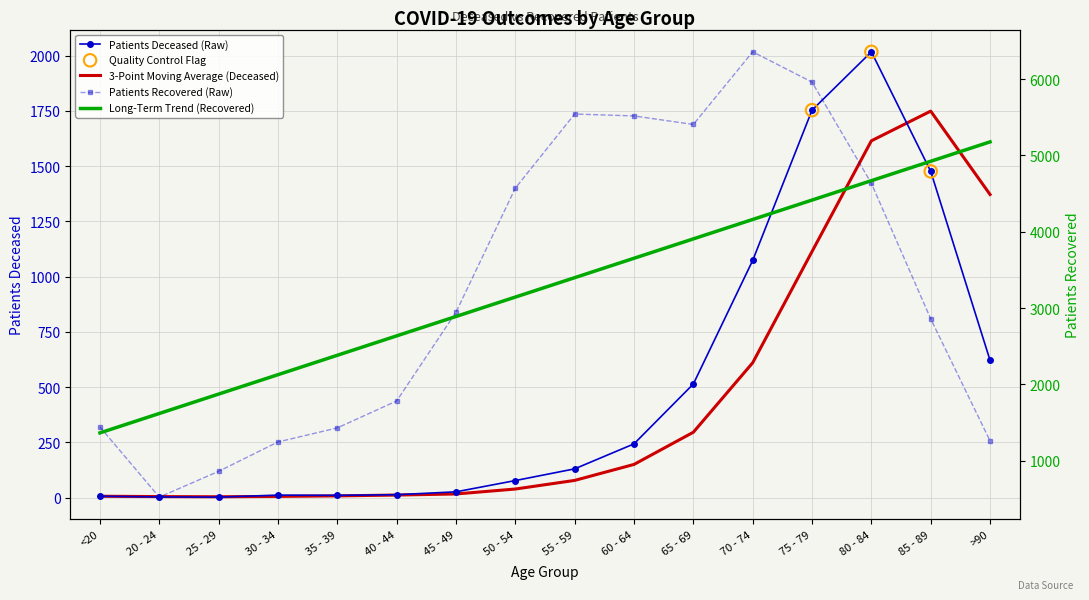

Which series has the largest Y range (max minus min)?

patients_recovered